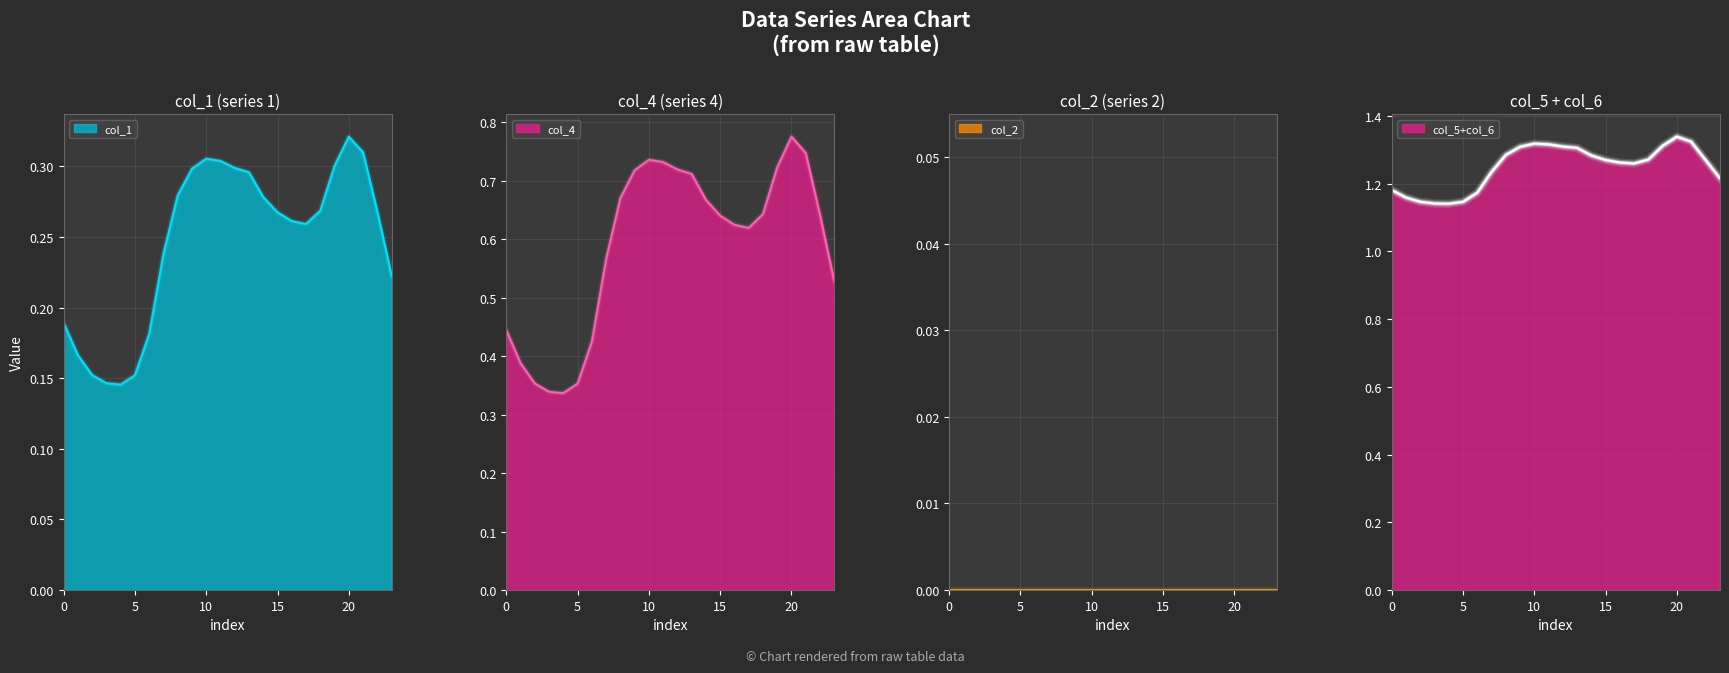

Is it true that col_4 equals 0.6 at 17?

True